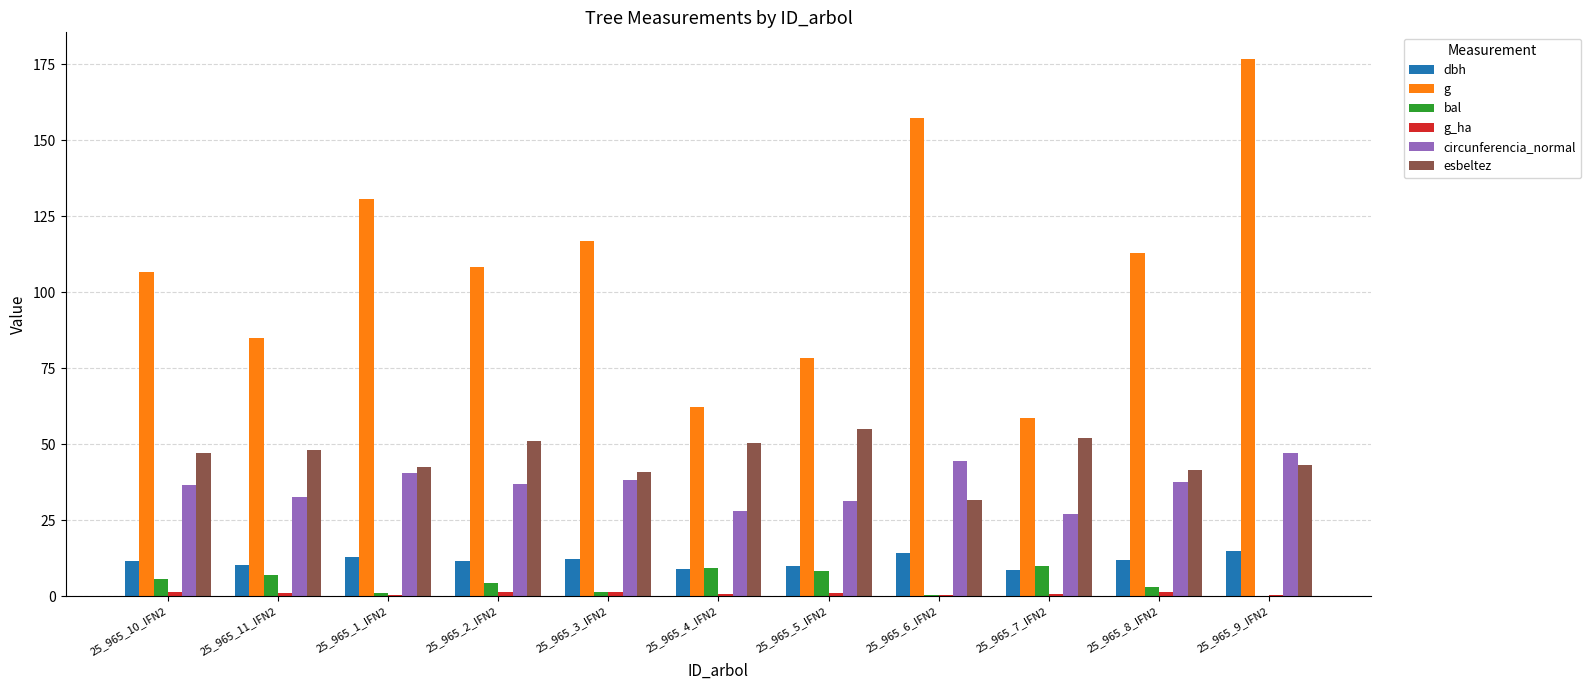

Between 25_965_1_IFN2 and 25_965_7_IFN2, which series saw the biggest shift?

g